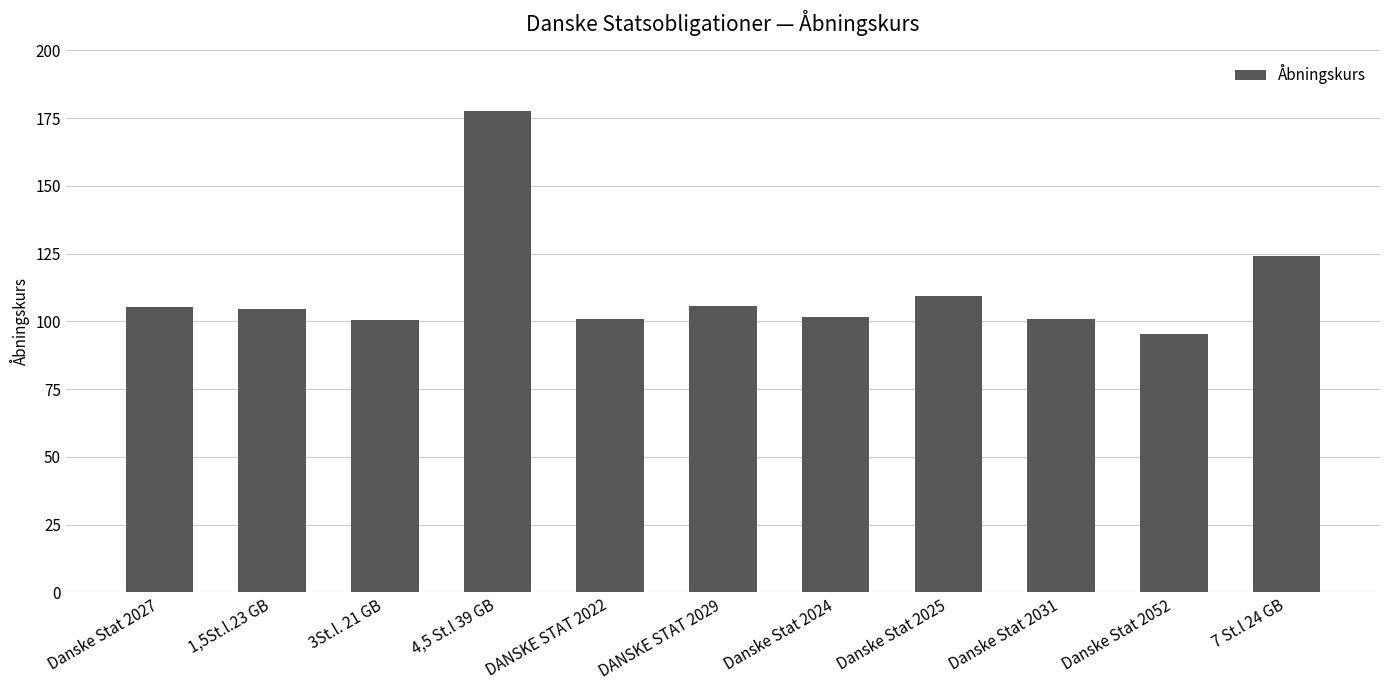

How many series are shown in this chart?

1